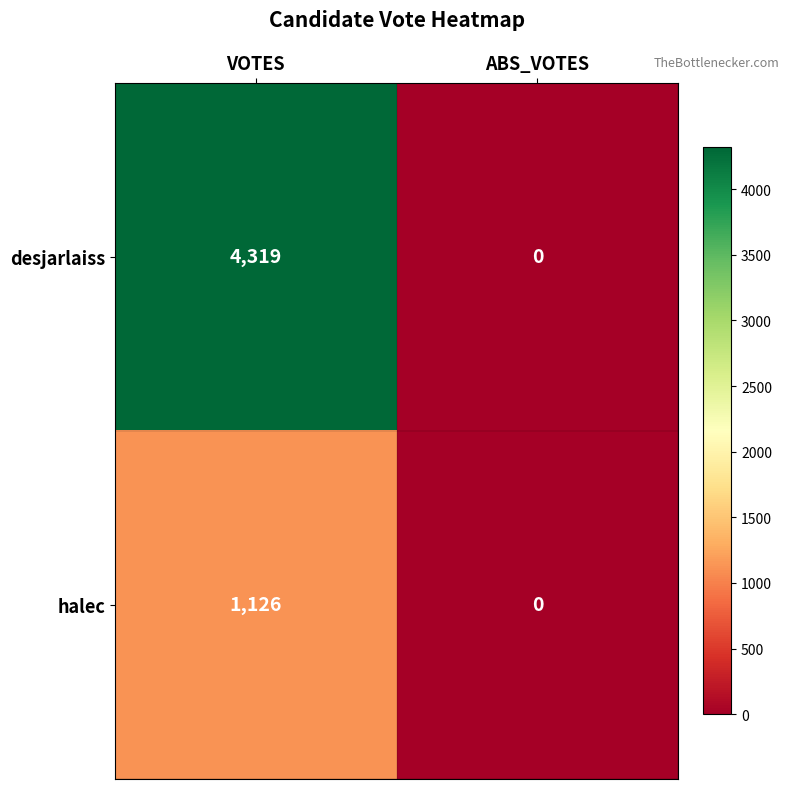

At which category is the sum across all series the highest?

VOTES